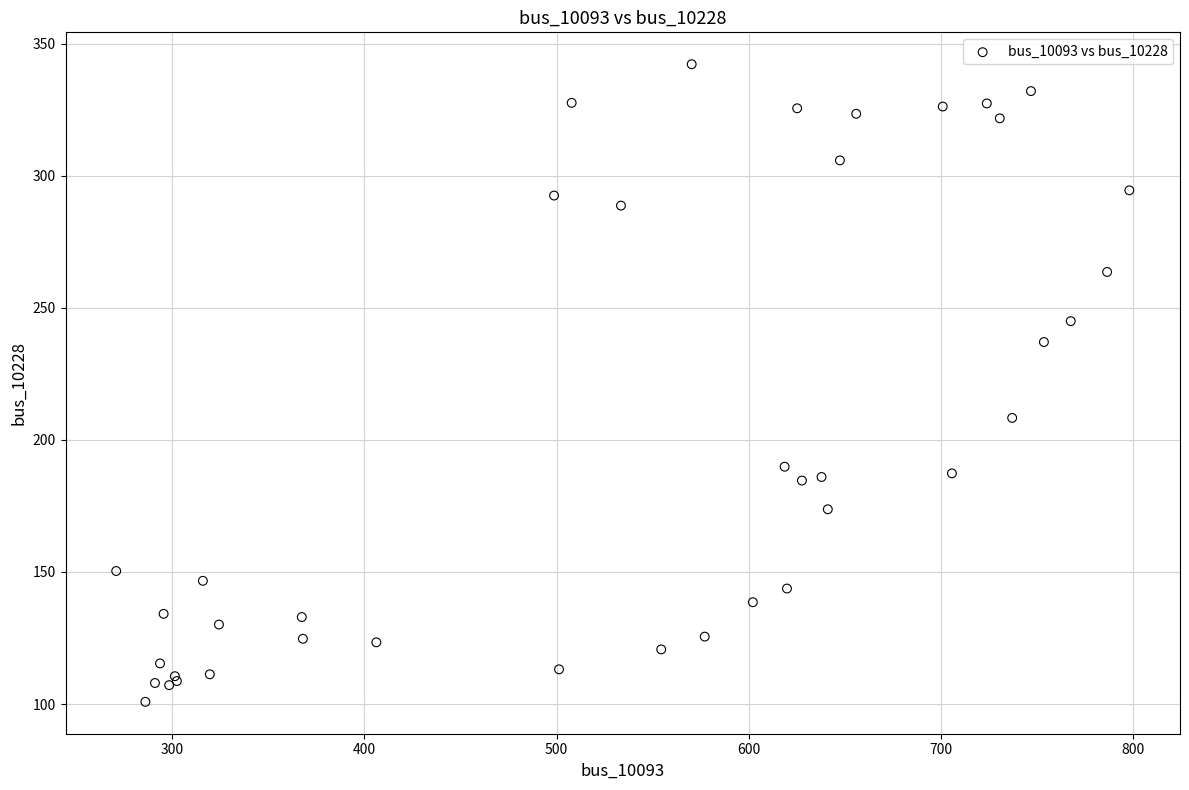

What Y value in the scatter plot is closest to 221?

208.3